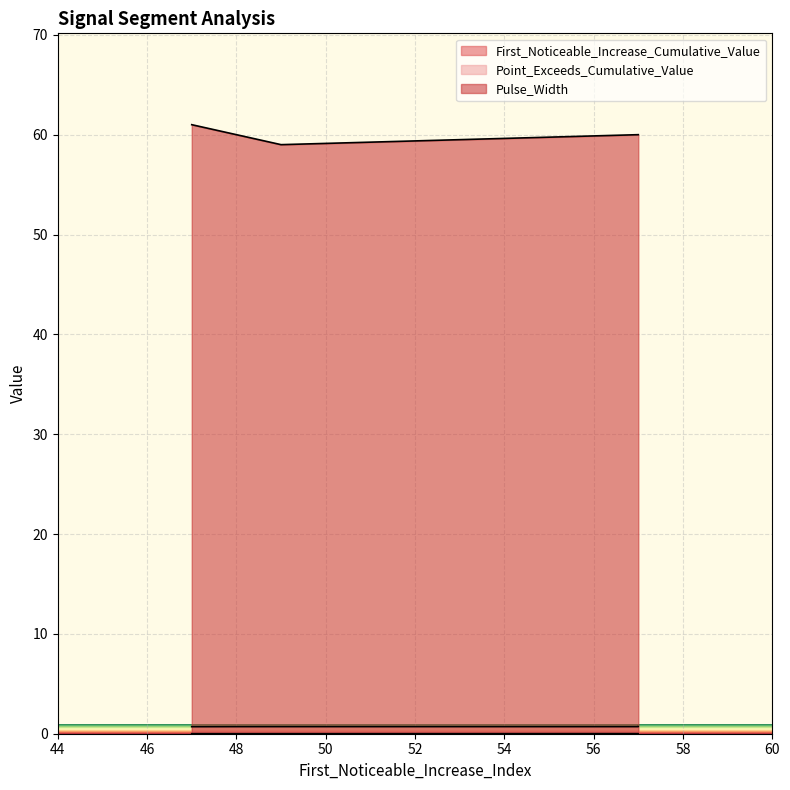

How many lines are shown in the chart?

3